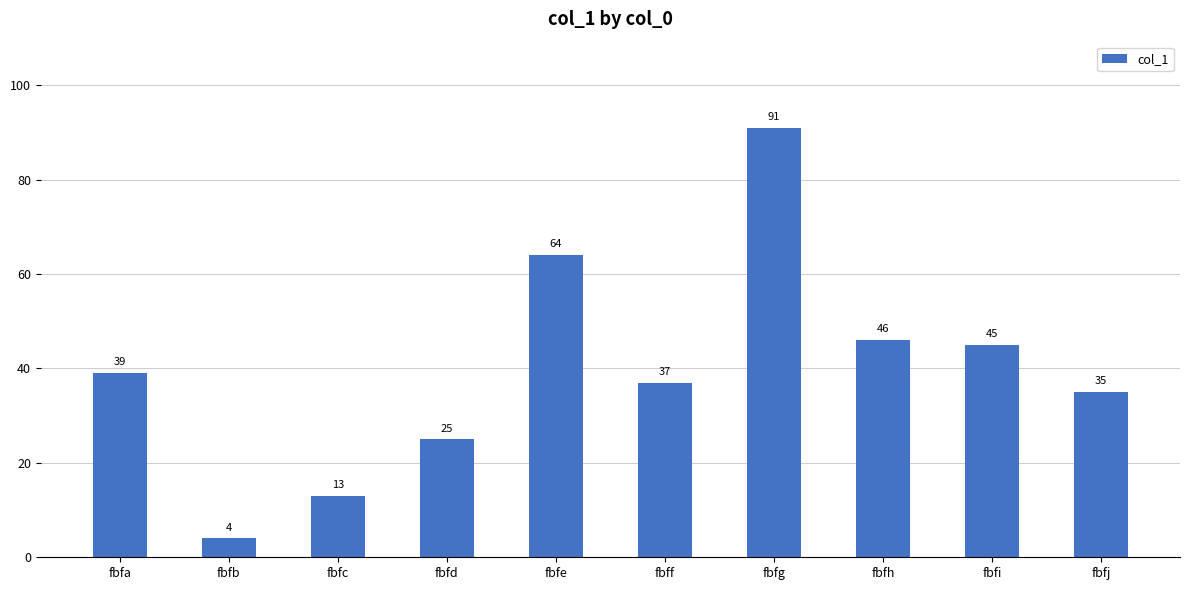

Reading left to right, transcribe all the data shown in this chart.

fbfa=39	fbfb=4	fbfc=13	fbfd=25	fbfe=64	fbff=37	fbfg=91	fbfh=46	fbfi=45	fbfj=35